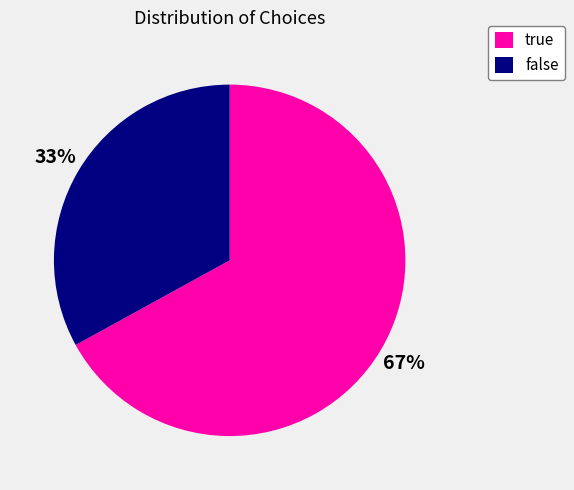

How many segments does this pie chart have?

2